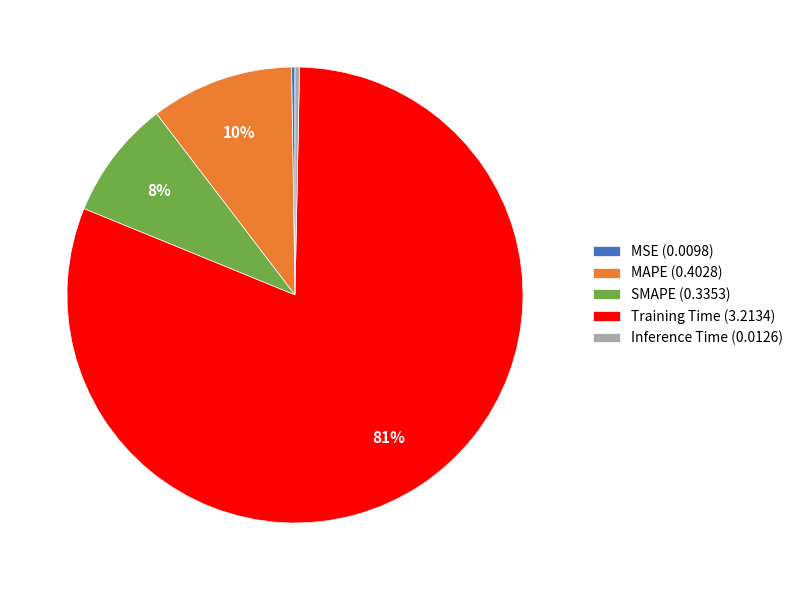

To the nearest percent, what portion does SMAPE (0.3353) represent?

8%